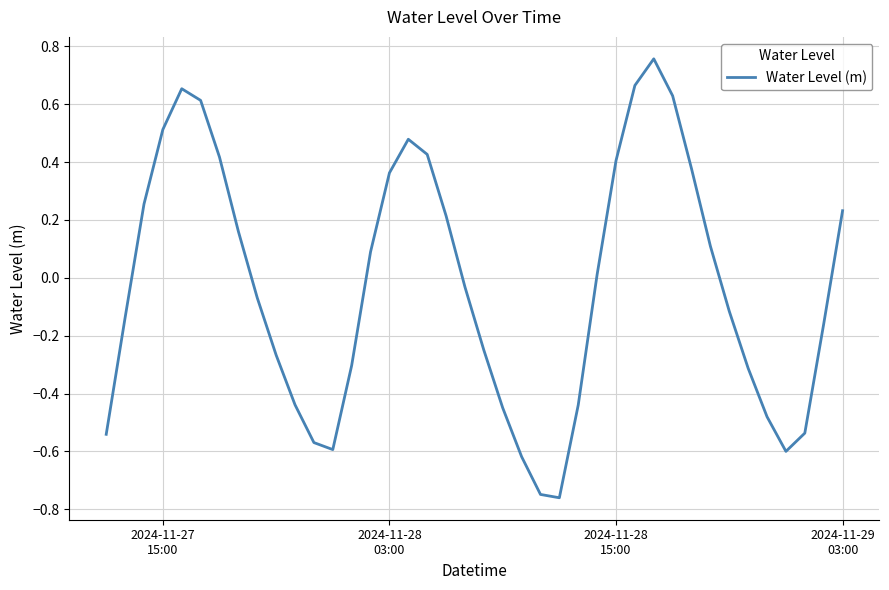

What is the difference between the maximum and minimum values?

1.5